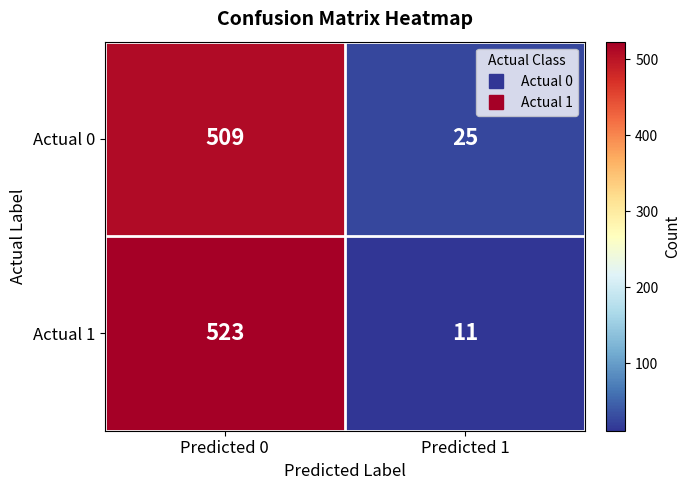

Reading left to right, transcribe all the data shown in this chart.

Actual 0: 509	25
Actual 1: 523	11